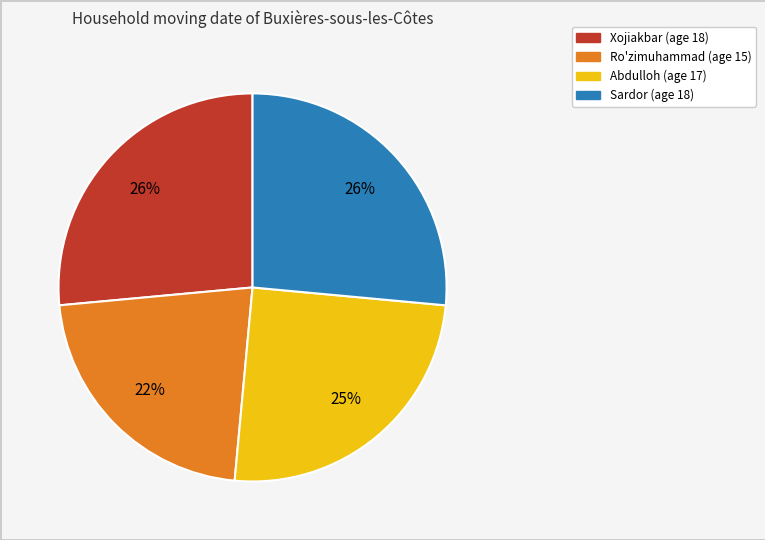

Between Ro'zimuhammad and Xojiakbar, which is larger?

Xojiakbar